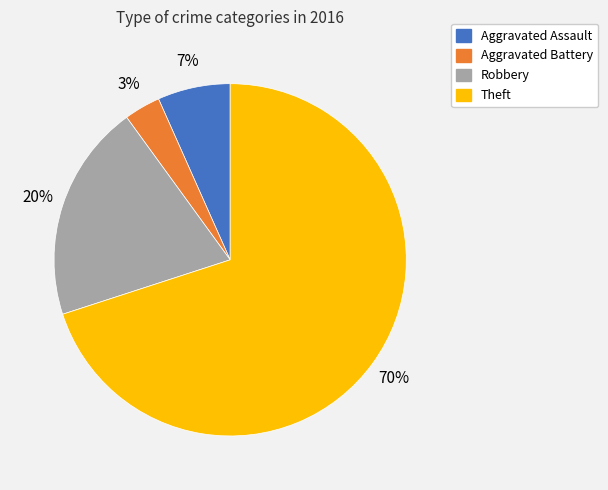

Is the sum of Theft and Aggravated Assault greater than half?

Yes